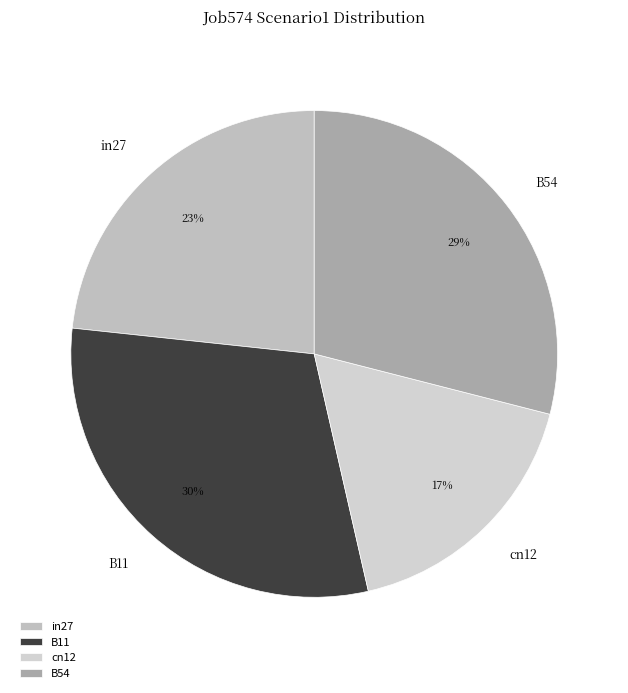

Rank the categories by value from highest to lowest.

B11, B54, in27, cn12